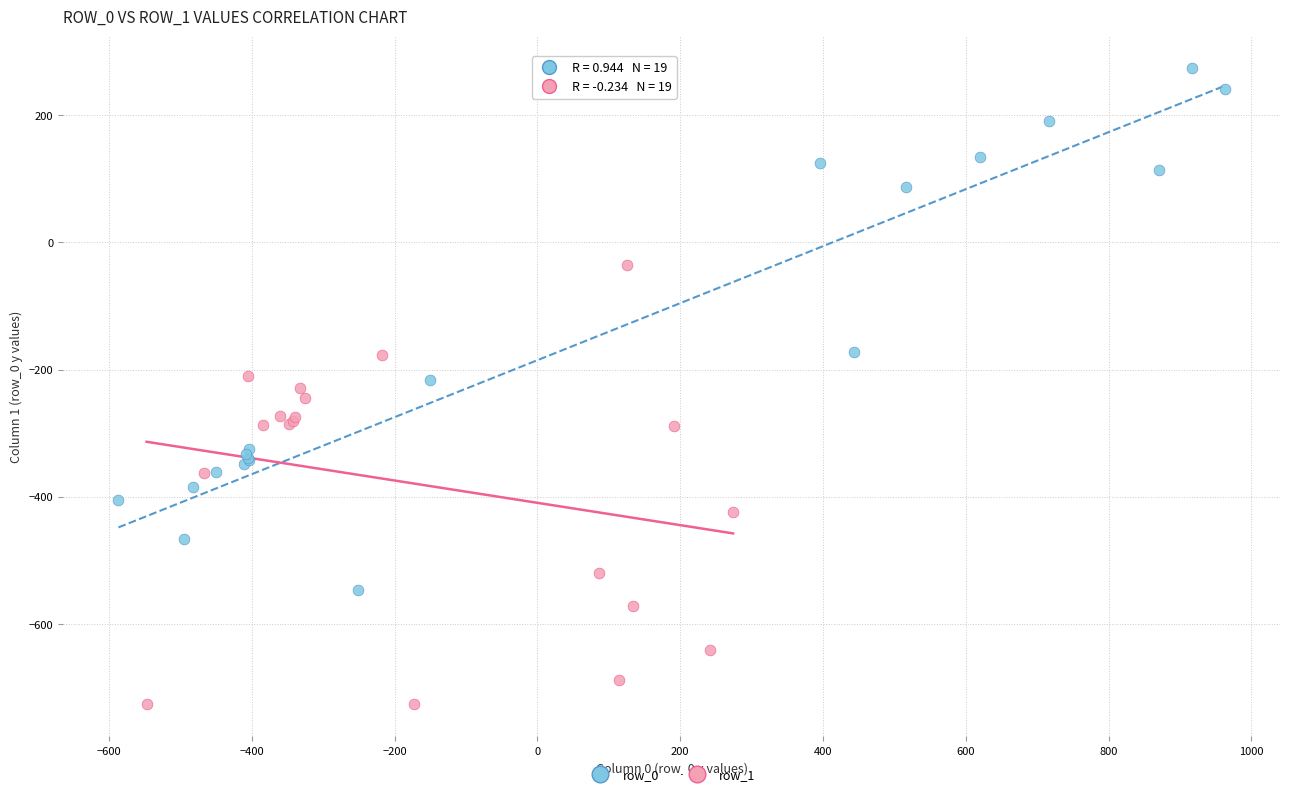

Which series has the largest Y range (max minus min)?

row_0